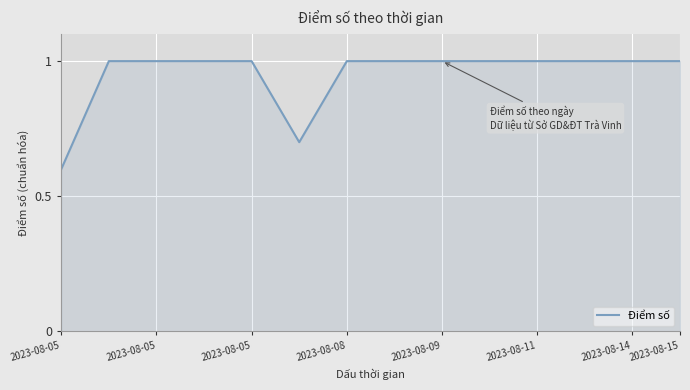

Reading left to right, list all the values displayed in this chart.

0.6	1.0	1.0	1.0	1.0	0.7	1.0	1.0	1.0	1.0	1.0	1.0	1.0	1.0